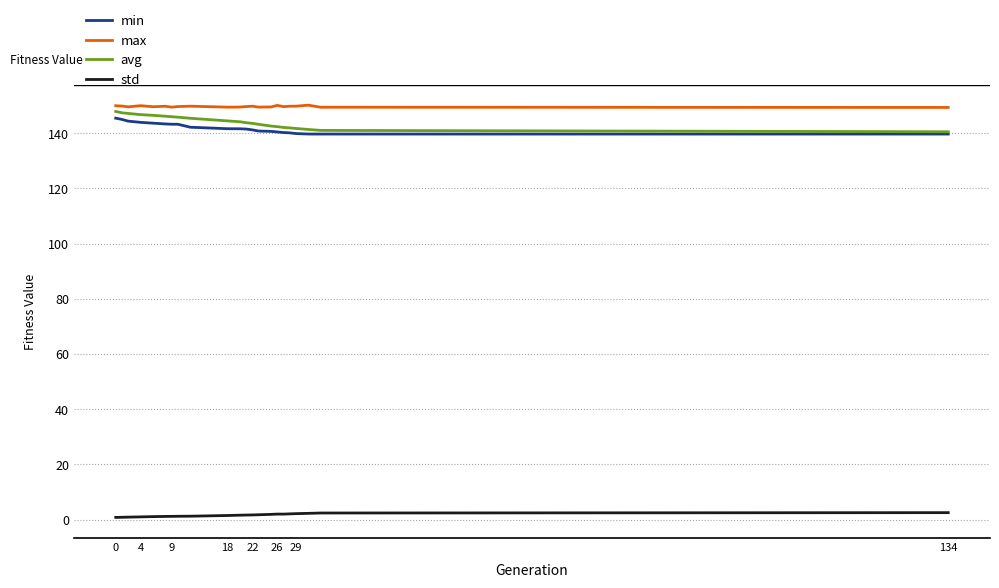

Rank the series by their maximum value, from lowest to highest.

std, min, avg, max